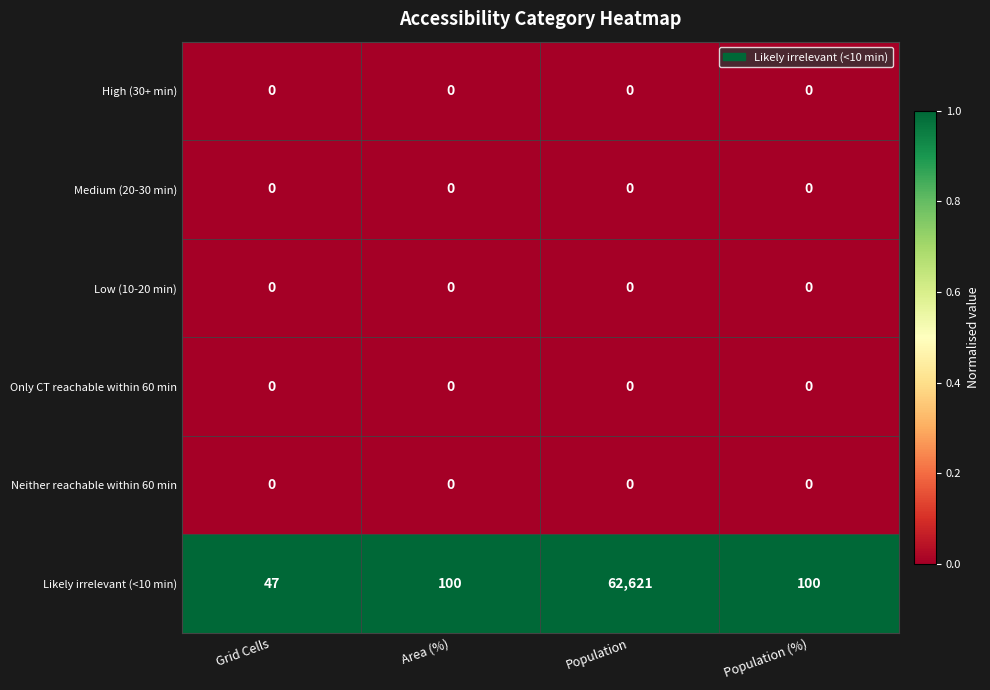

Reading left to right, extract all data points from this chart.

High (30+ min): 0	0	0	0
Medium (20-30 min): 0	0	0	0
Low (10-20 min): 0	0	0	0
Only CT reachable within 60 min: 0	0	0	0
Neither reachable within 60 min: 0	0	0	0
Likely irrelevant (<10 min): 47	100	62621	100